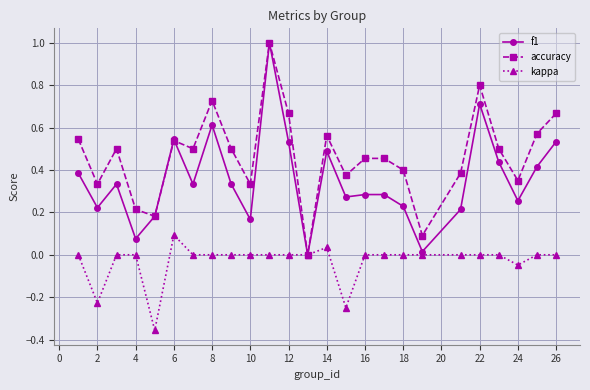

Count the number of categories in the chart.

25